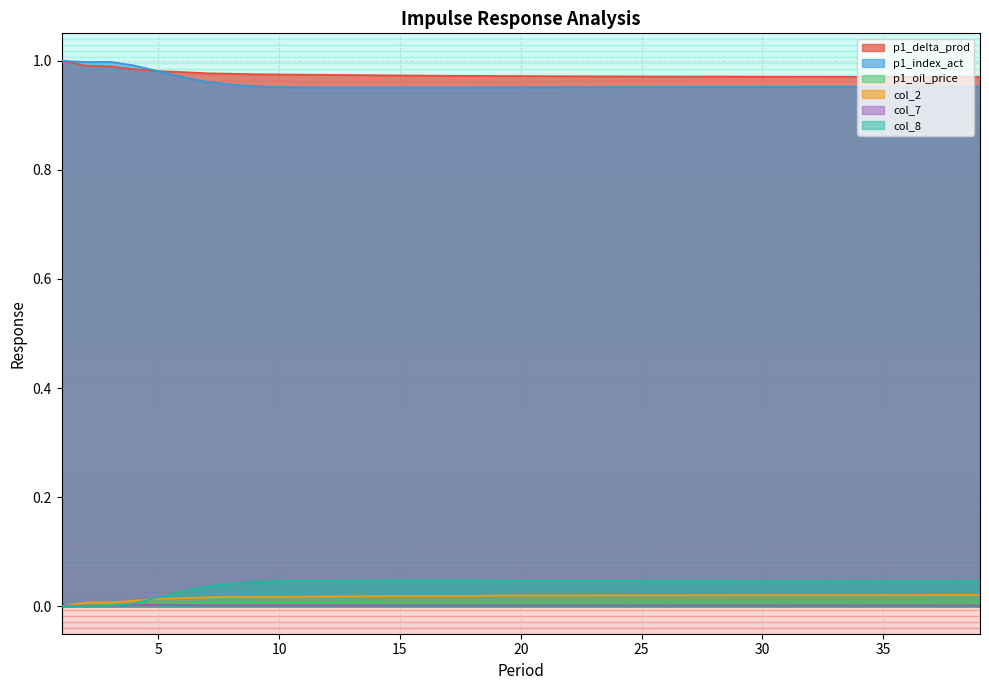

How many series are shown in this chart?

6